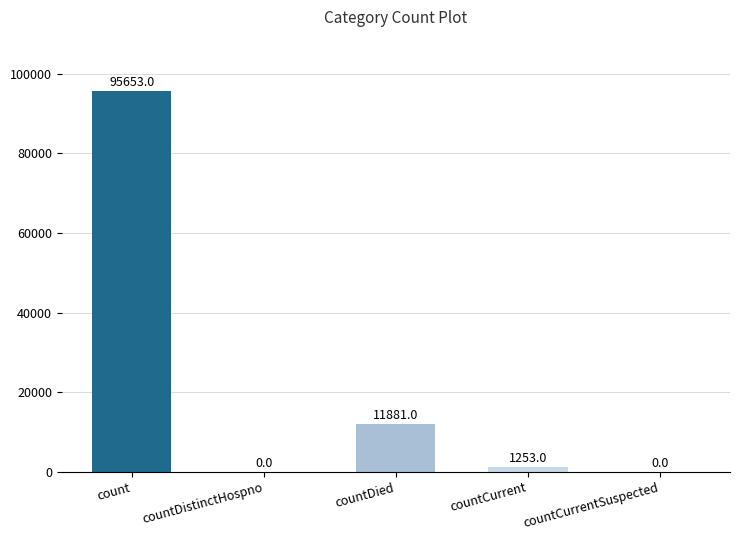

What is the change in value from countDistinctHospno to countCurrent?

+1253